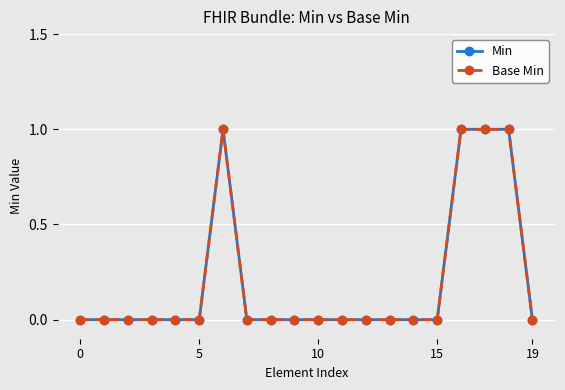

What are all the series names shown in the legend?

Min, Base Min